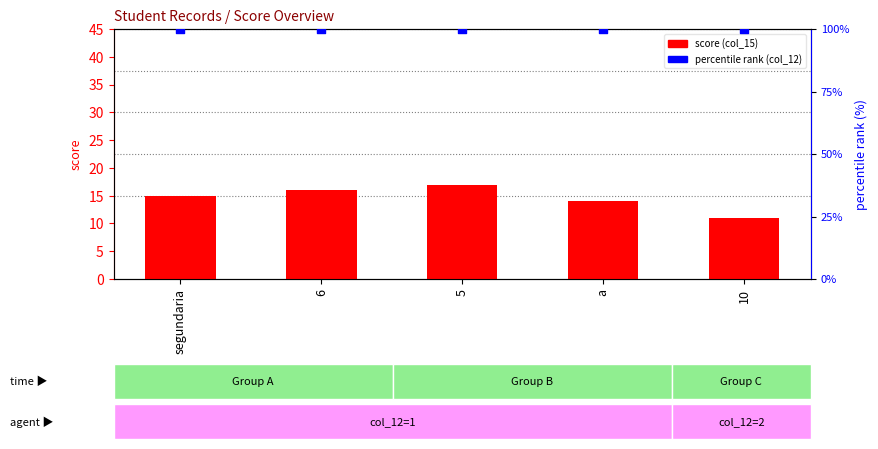

Which series has the largest total across all categories?

percentile rank